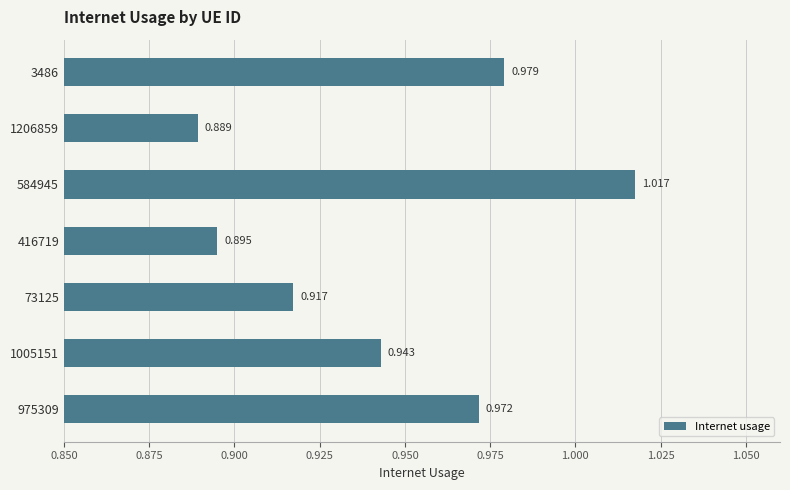

At which label is the value closest to 0?

1206859